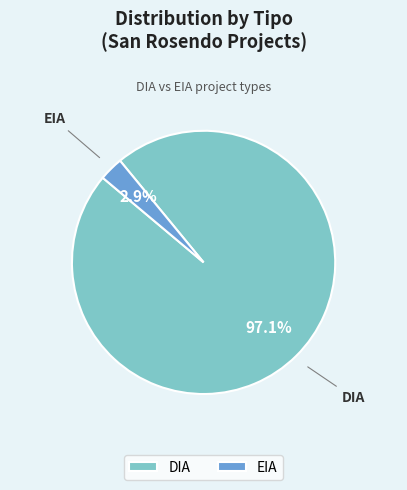

Count the number of slices in the pie.

2